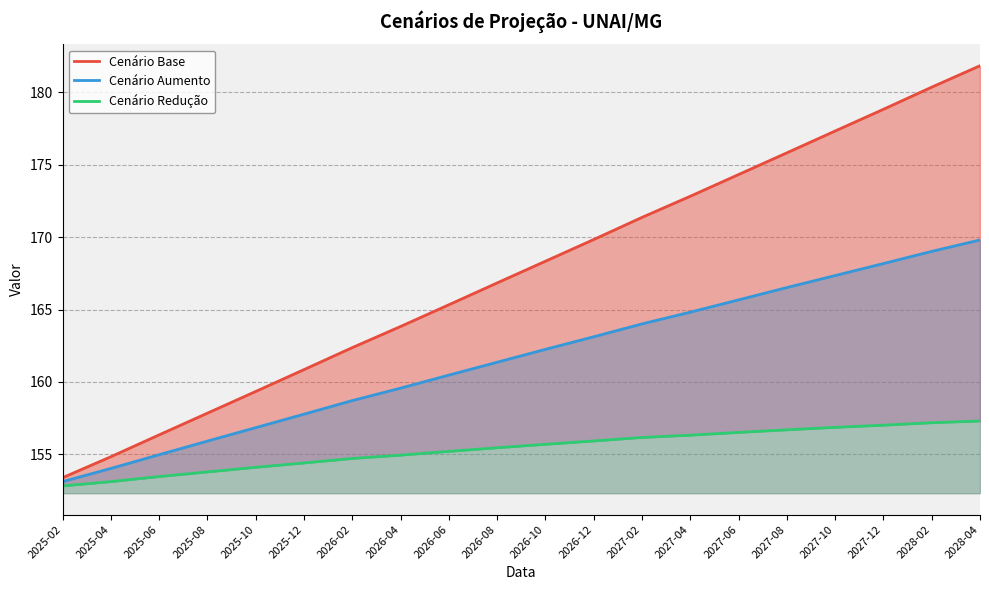

What is the sum of all Cenário Redução values?

3107.6